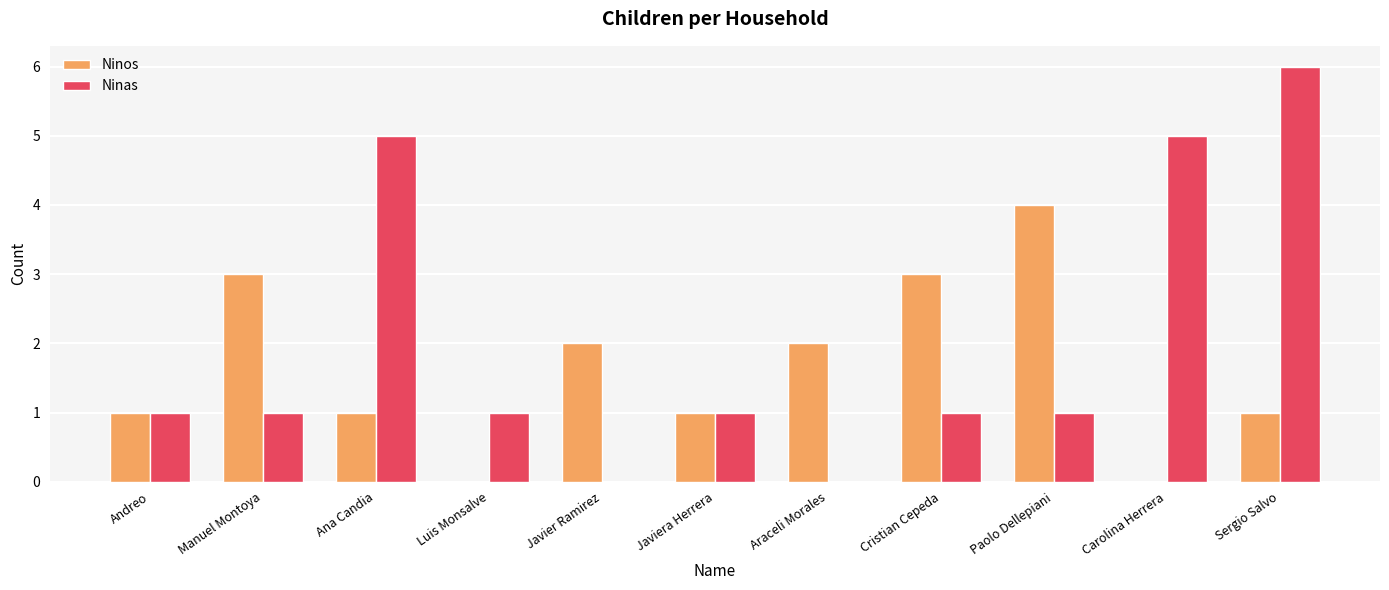

What is the sum of all Ninos values?

18